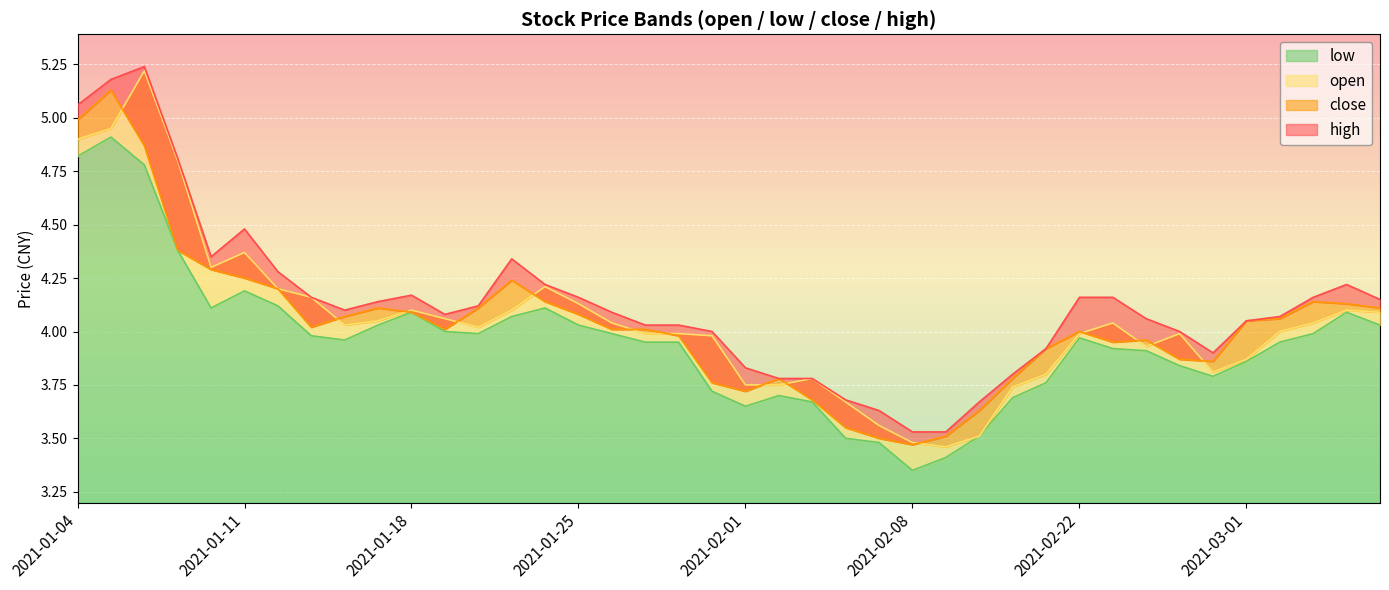

Where is the first local minimum for close?

2021-01-13